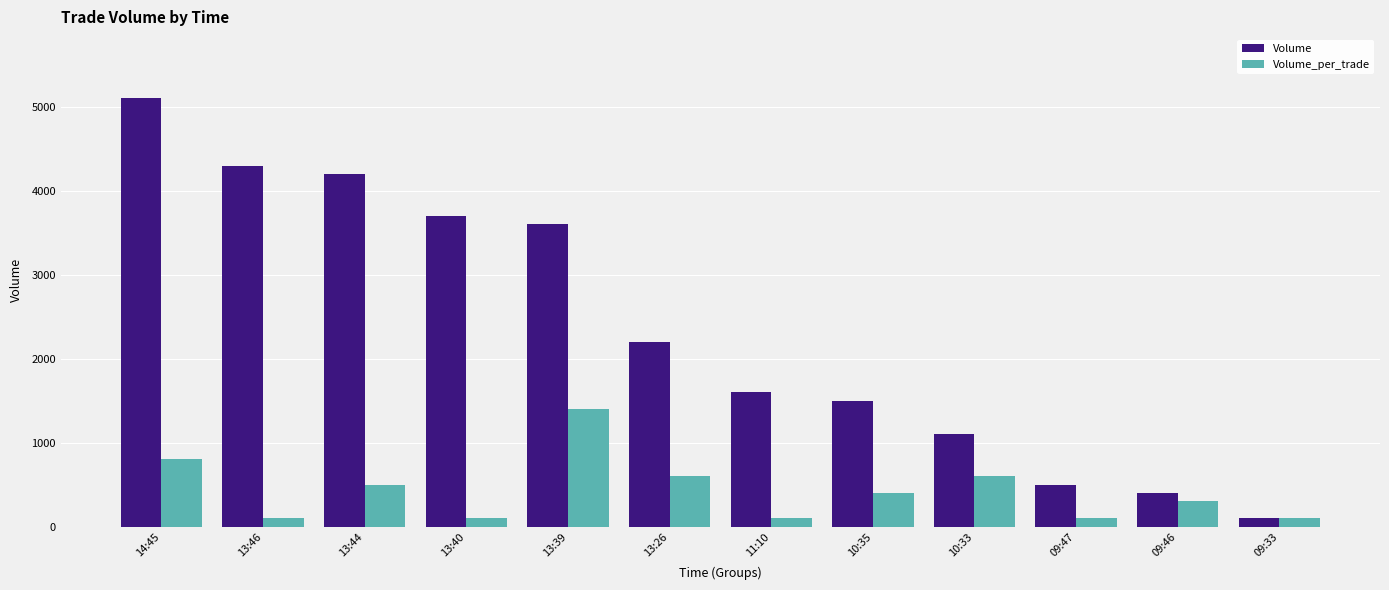

How many distinct data groups are displayed?

2